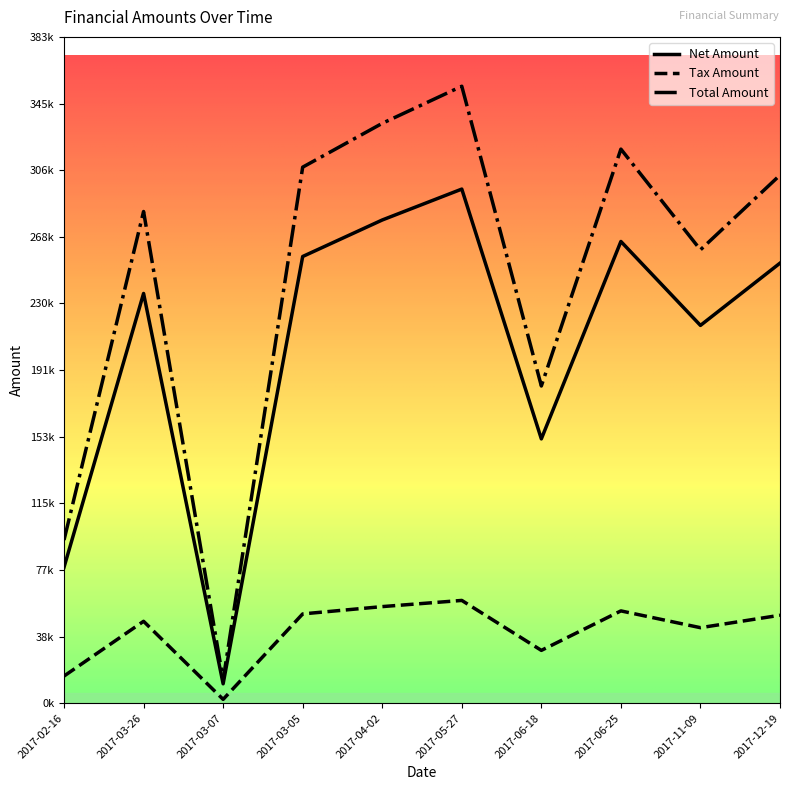

Reading left to right, transcribe all the data shown in this chart.

Net Amount: 78182.0	235507.0	11177.0	256744.0	277727.0	295490.0	151940.0	265386.0	217151.0	252934.0
Tax Amount: 15636.4	47101.4	2235.4	51348.8	55545.4	59098.0	30388.0	53077.2	43430.2	50586.8
Total Amount: 93818.4	282608.0	13412.4	308093.0	333272.0	354588.0	182328.0	318463.0	260581.0	303521.0